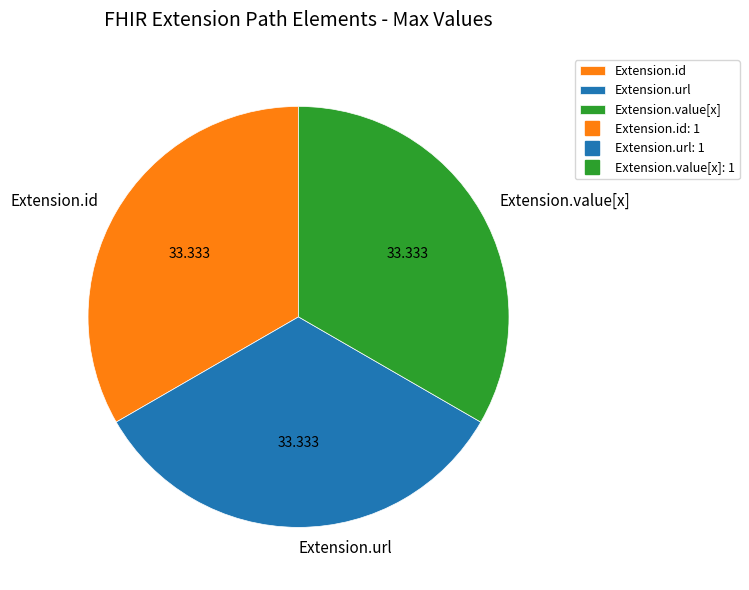

Does any single category account for the majority?

No